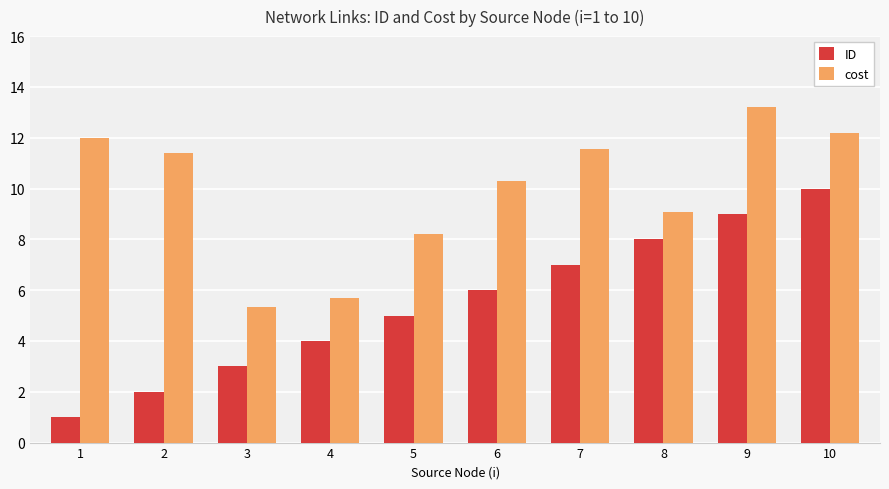

What is the value of the cost bar at the 6th from the left?

10.3